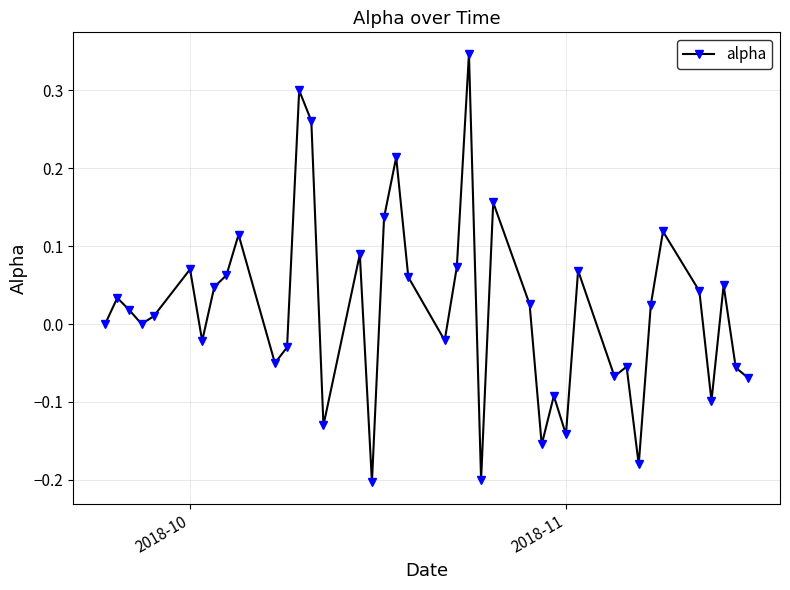

What is the difference between the maximum and second lowest values?

0.5